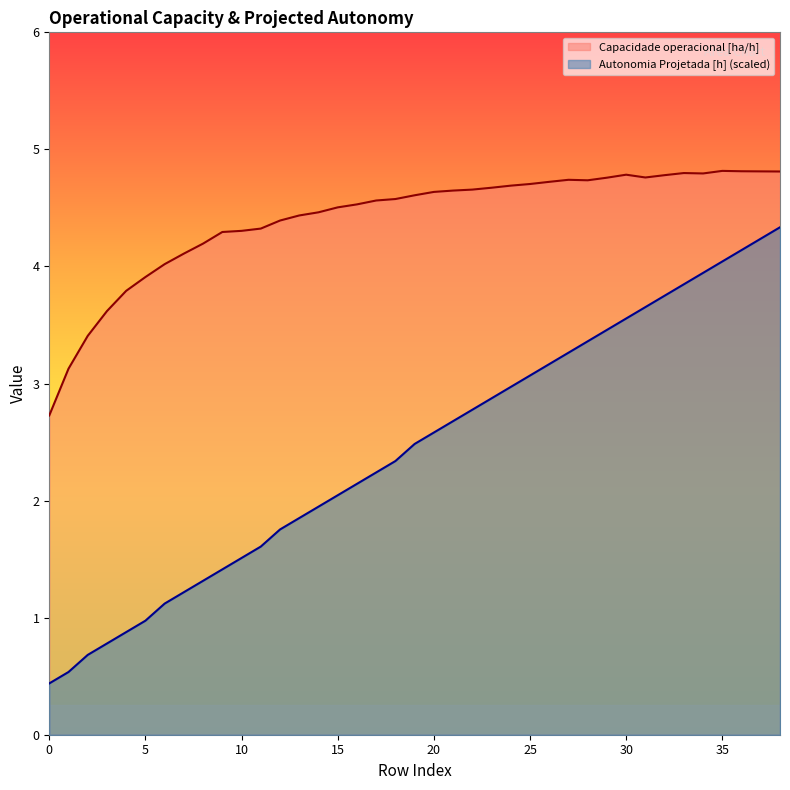

Reading right to left, list all the values displayed in this chart.

Capacidade operacional [ha/h]: 4.8	4.8	4.8	4.8	4.8	4.8	4.8	4.8	4.8	4.8	4.7	4.7	4.7	4.7	4.7	4.7	4.7	4.6	4.6	4.6	4.6	4.6	4.5	4.5	4.5	4.4	4.4	4.3	4.3	4.3	4.2	4.1	4.0	3.9	3.8	3.6	3.4	3.1	2.7
Autonomia Projetada [h]: 4.3	4.2	4.1	4.0	3.9	3.8	3.8	3.7	3.6	3.5	3.4	3.3	3.2	3.1	3.0	2.9	2.8	2.7	2.6	2.5	2.3	2.2	2.1	2.0	1.9	1.9	1.8	1.6	1.5	1.4	1.3	1.2	1.1	1.0	0.9	0.8	0.7	0.5	0.4